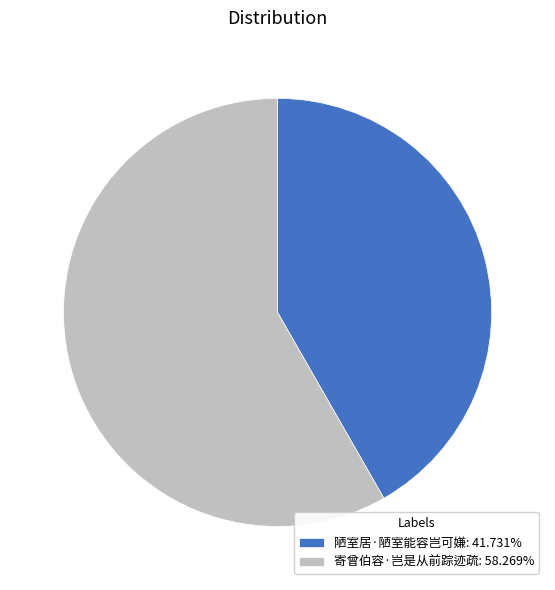

True or false: 寄曾伯容·岂是从前踪迹疏 accounts for 69% of the total.

False